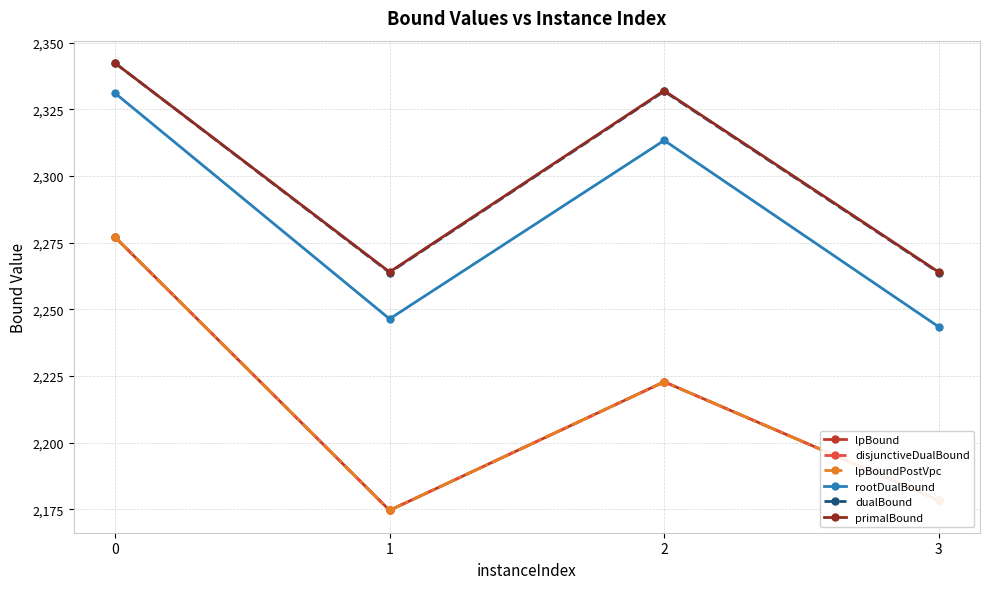

Reading left to right, list all the values displayed in this chart.

lpBound: 2277.1	2174.6	2222.8	2178.4
disjunctiveDualBound: 2277.1	2174.6	2222.8	2178.4
lpBoundPostVpc: 2277.1	2174.6	2222.8	2178.4
rootDualBound: 2331.0	2246.4	2313.3	2243.4
dualBound: 2342.3	2263.8	2331.7	2263.8
primalBound: 2342.3	2264.0	2331.9	2263.9